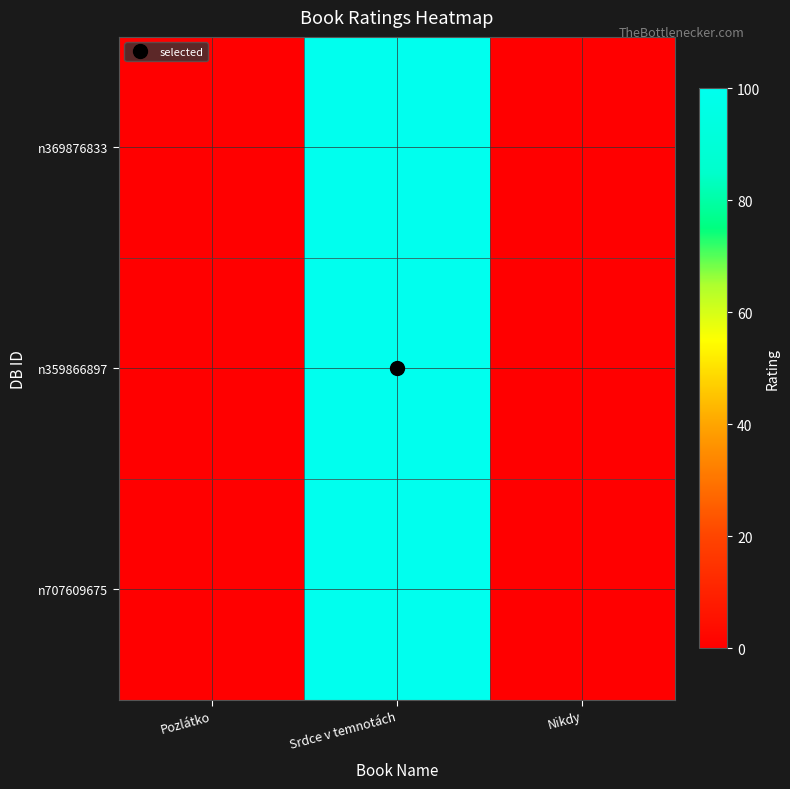

What is the total value across all series at Srdce v temnotách?

300